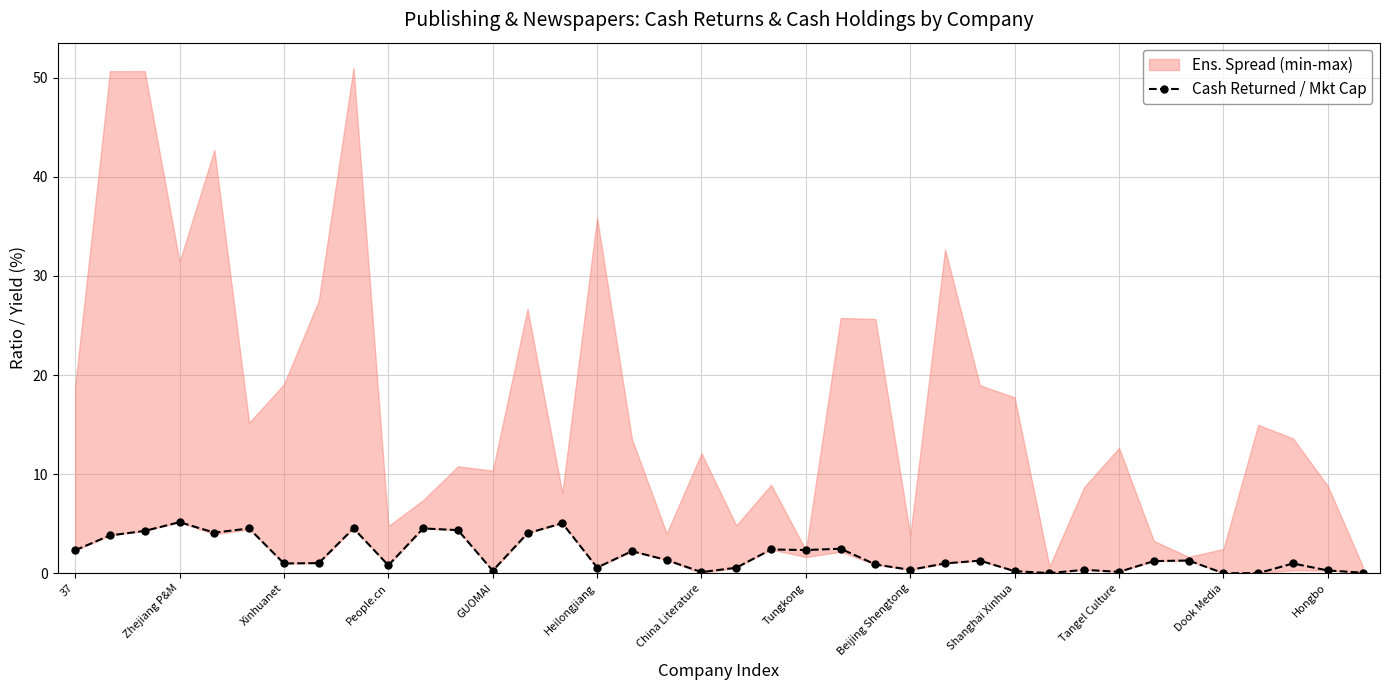

How many lines are shown in the chart?

1